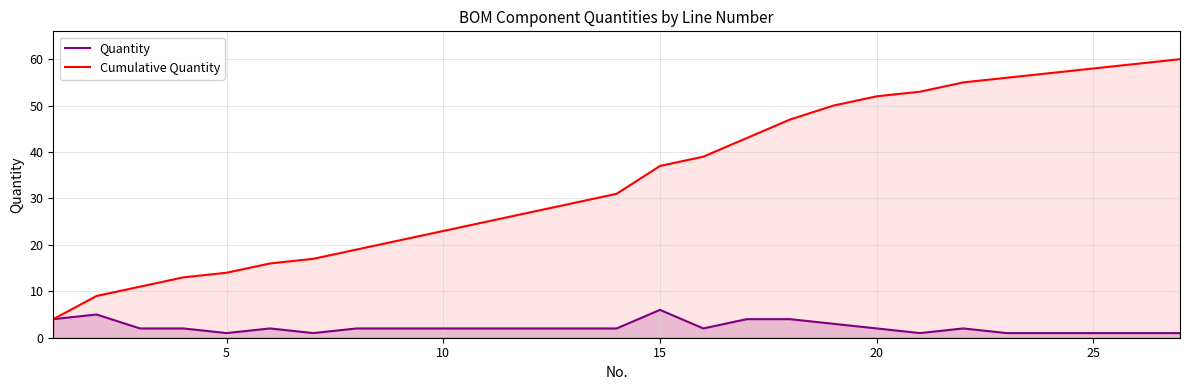

What is the value of the Cumulative Quantity point at the 6th from the left?

16